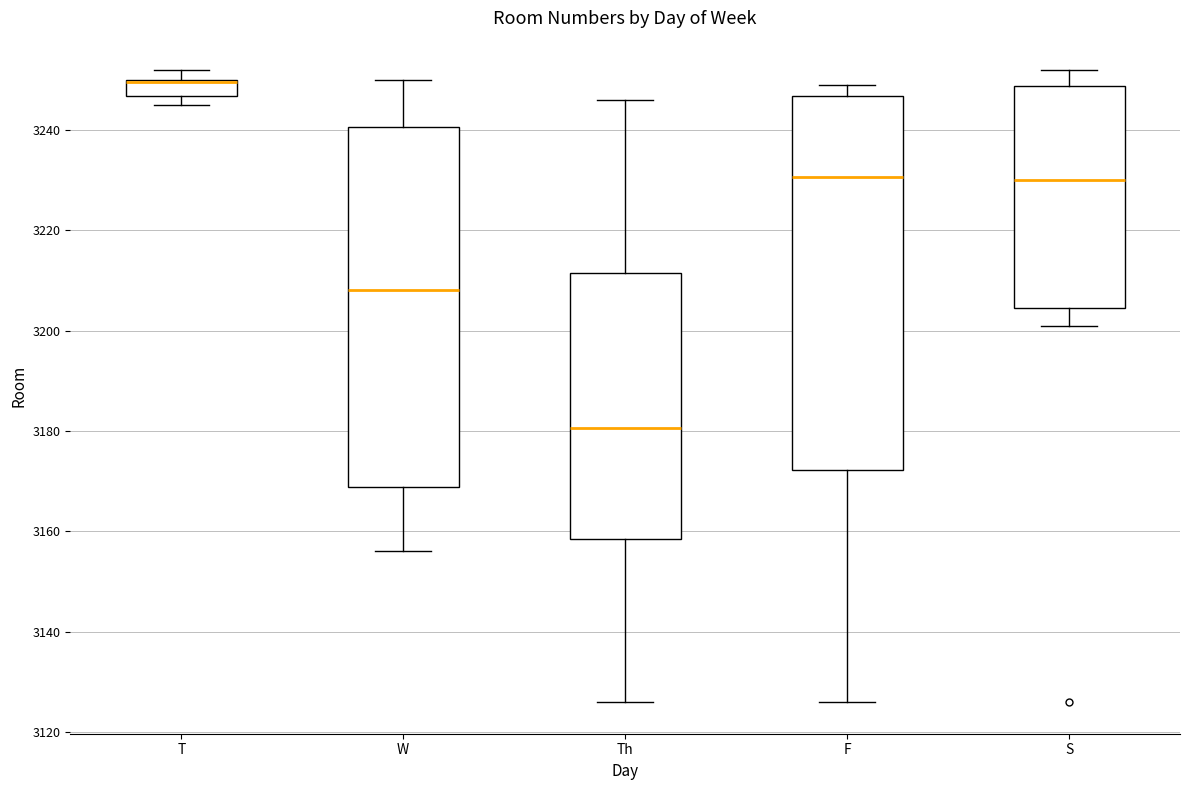

Where is the upper edge of the box for T on the y-axis? The values are not printed on the chart, so give them approximately, as read against the axis.

3250